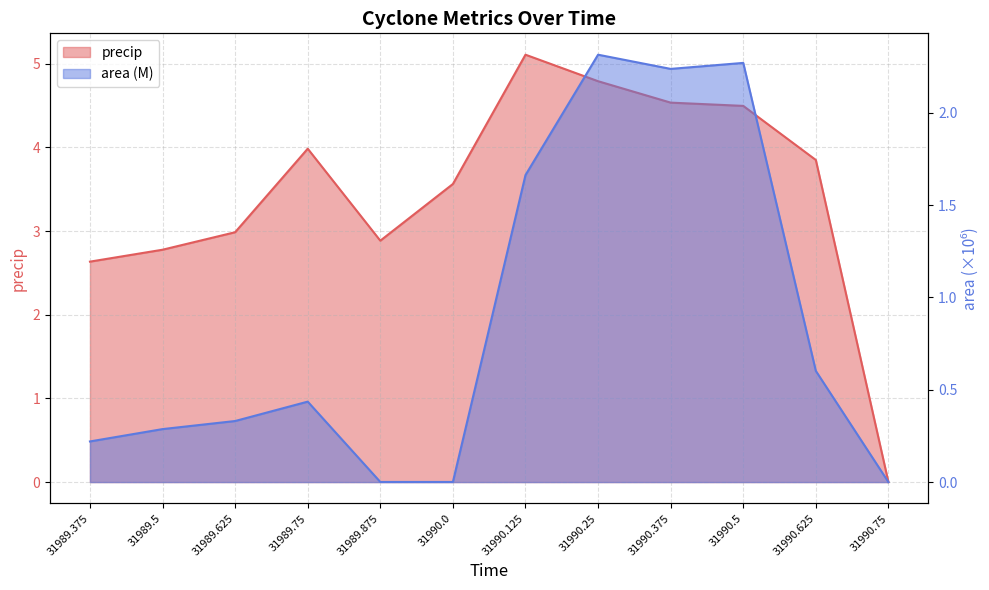

True or false: precip and area cross at least once.

False